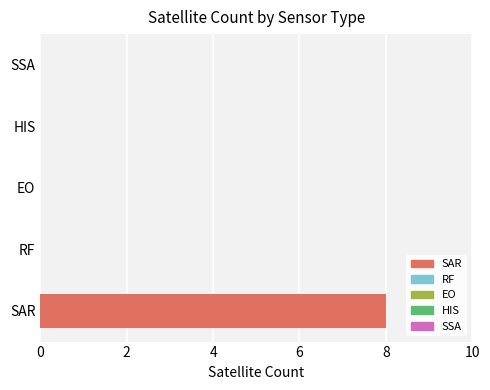

Which has a higher value, EO or SAR?

SAR